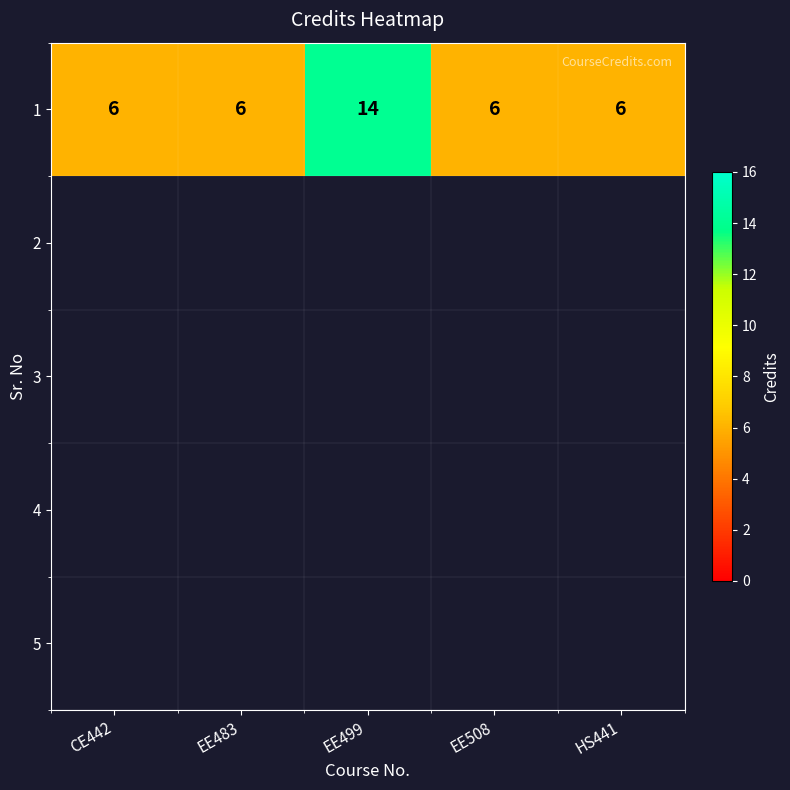

What is the average value?

8